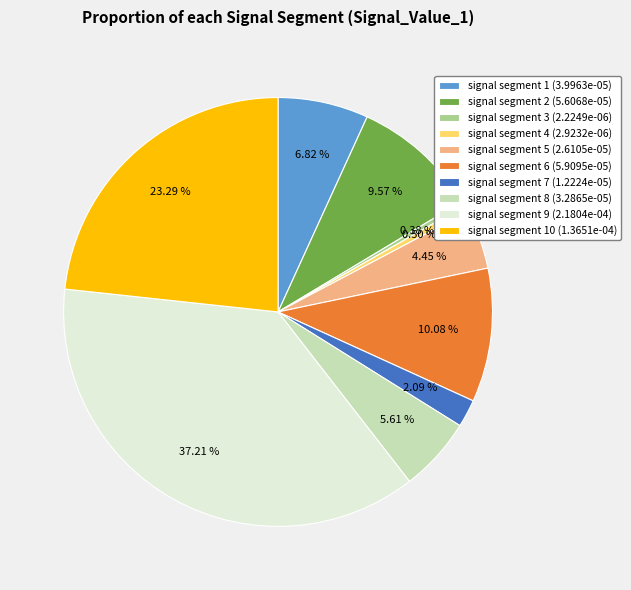

To the nearest percent, what is the difference between the largest and smallest slice percentages?

37%